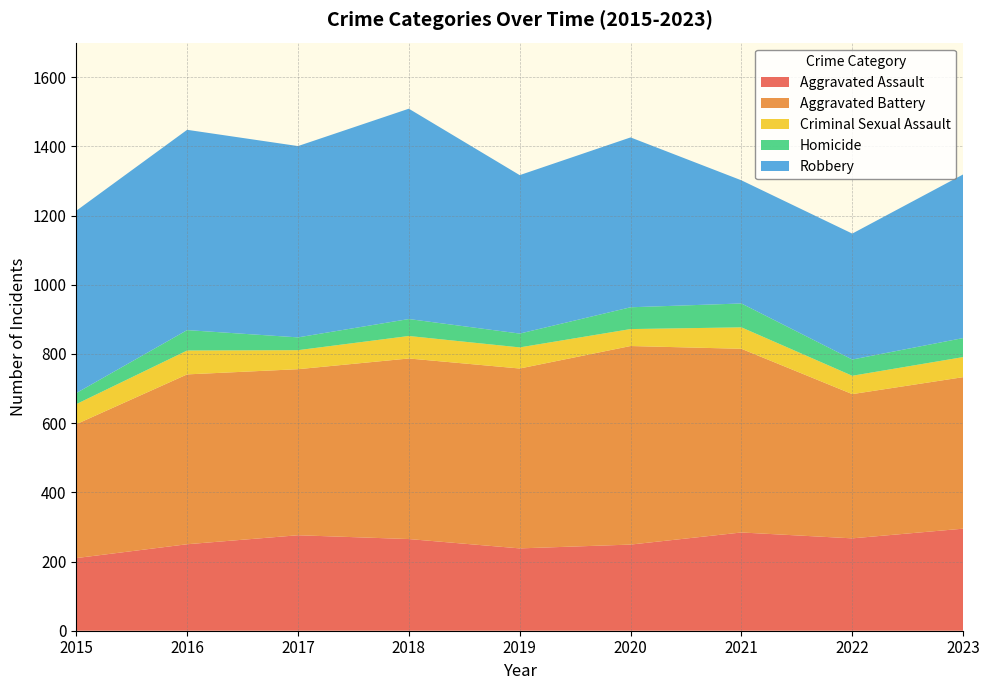

Reading left to right, transcribe all the data shown in this chart.

Aggravated Assault: 210	250	276	265	238	249	284	267	295
Aggravated Battery: 387	491	480	522	520	574	531	417	438
Criminal Sexual Assault: 58	69	55	65	61	49	62	53	58
Homicide: 32	59	37	49	40	63	69	47	55
Robbery: 527	579	553	608	458	491	356	364	473